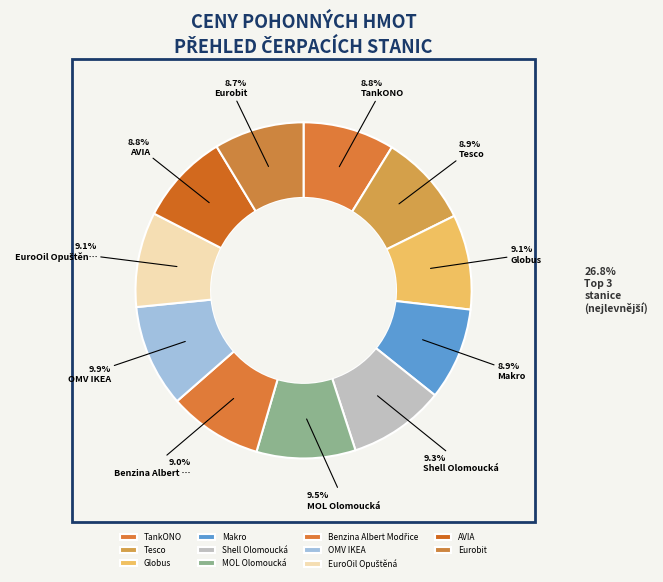

What percentage do OMV IKEA and Tesco together represent?

18.8%